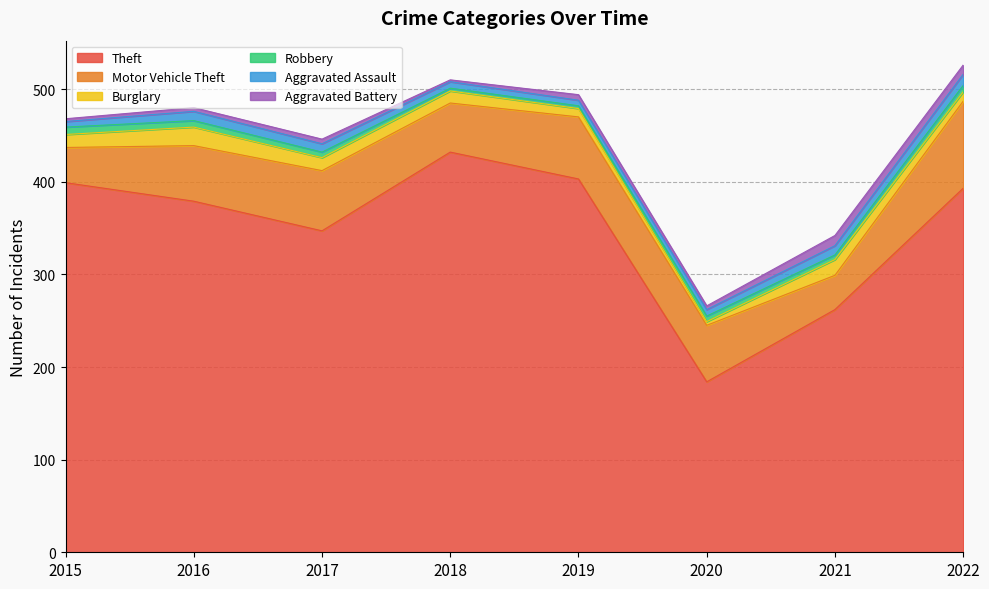

What is the difference between the Burglary values at 2017 and 2018?

1